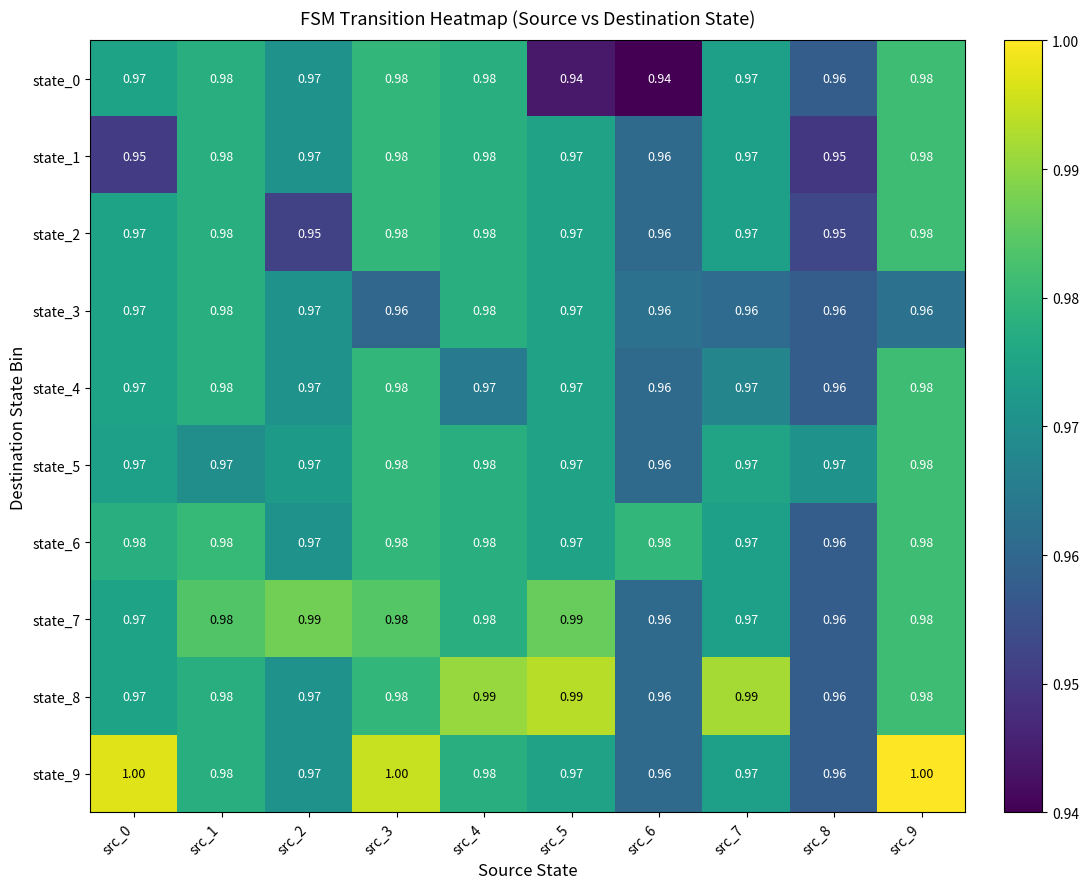

Is the value of state_7 at src_9 greater than the value of state_2 at src_5?

Yes